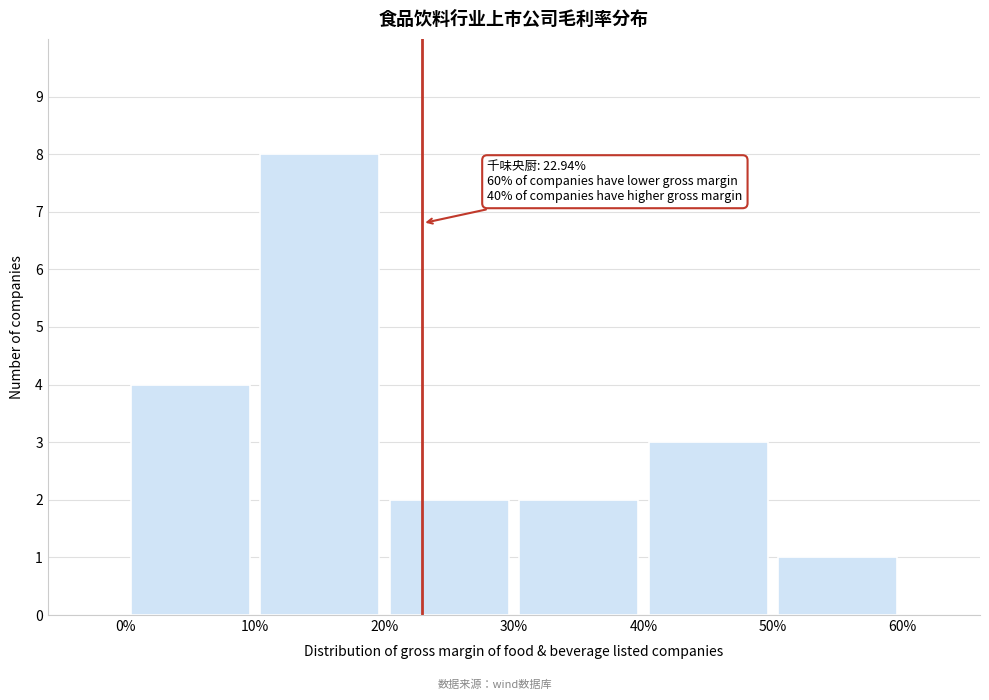

Over which range of the x-axis is the bar tallest?

10% to 20%